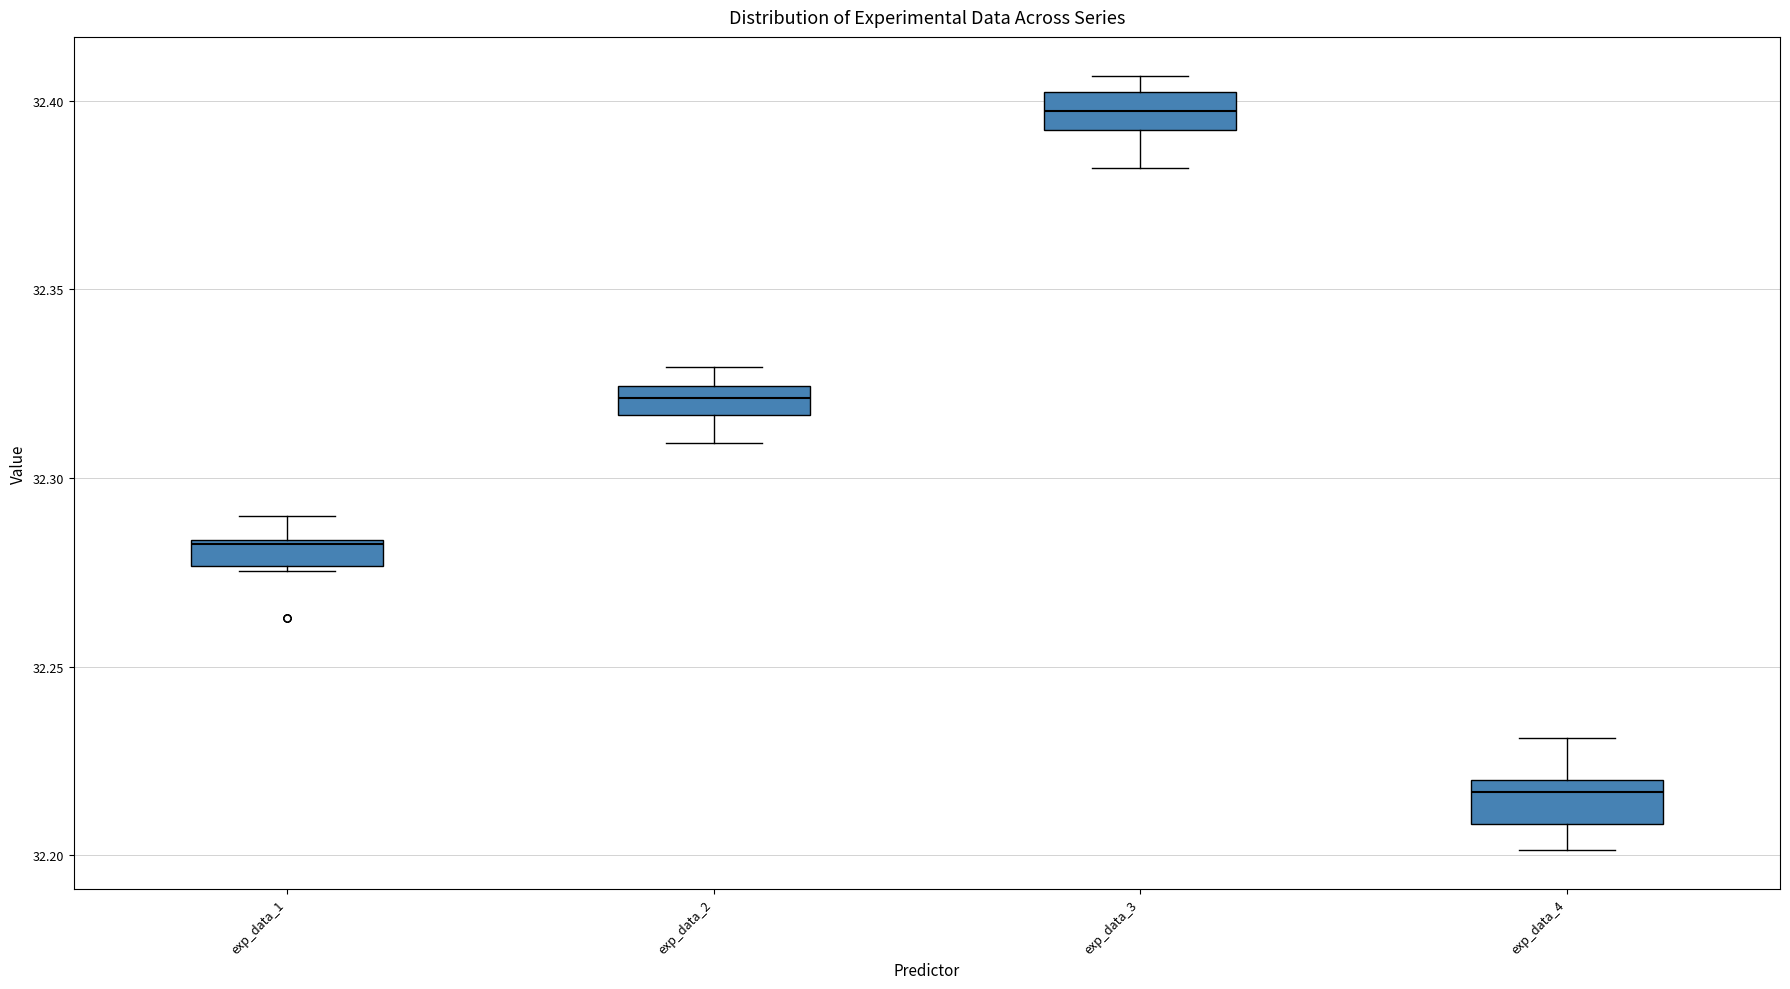

Which box has the highest median line?

exp_data_3